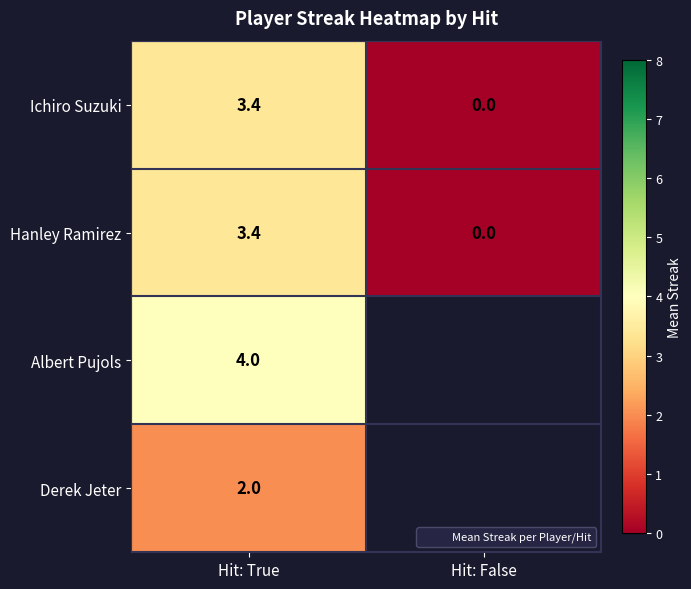

List the labels in order of Ichiro Suzuki value, largest first.

Hit: True, Hit: False